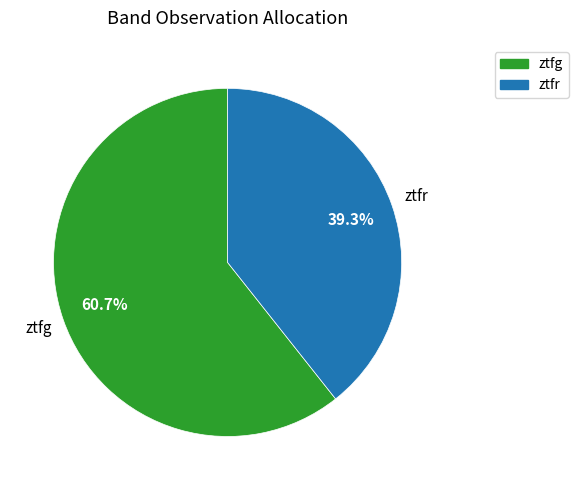

To the nearest percent, what is the difference between the ztfg and ztfr slice percentages?

21%